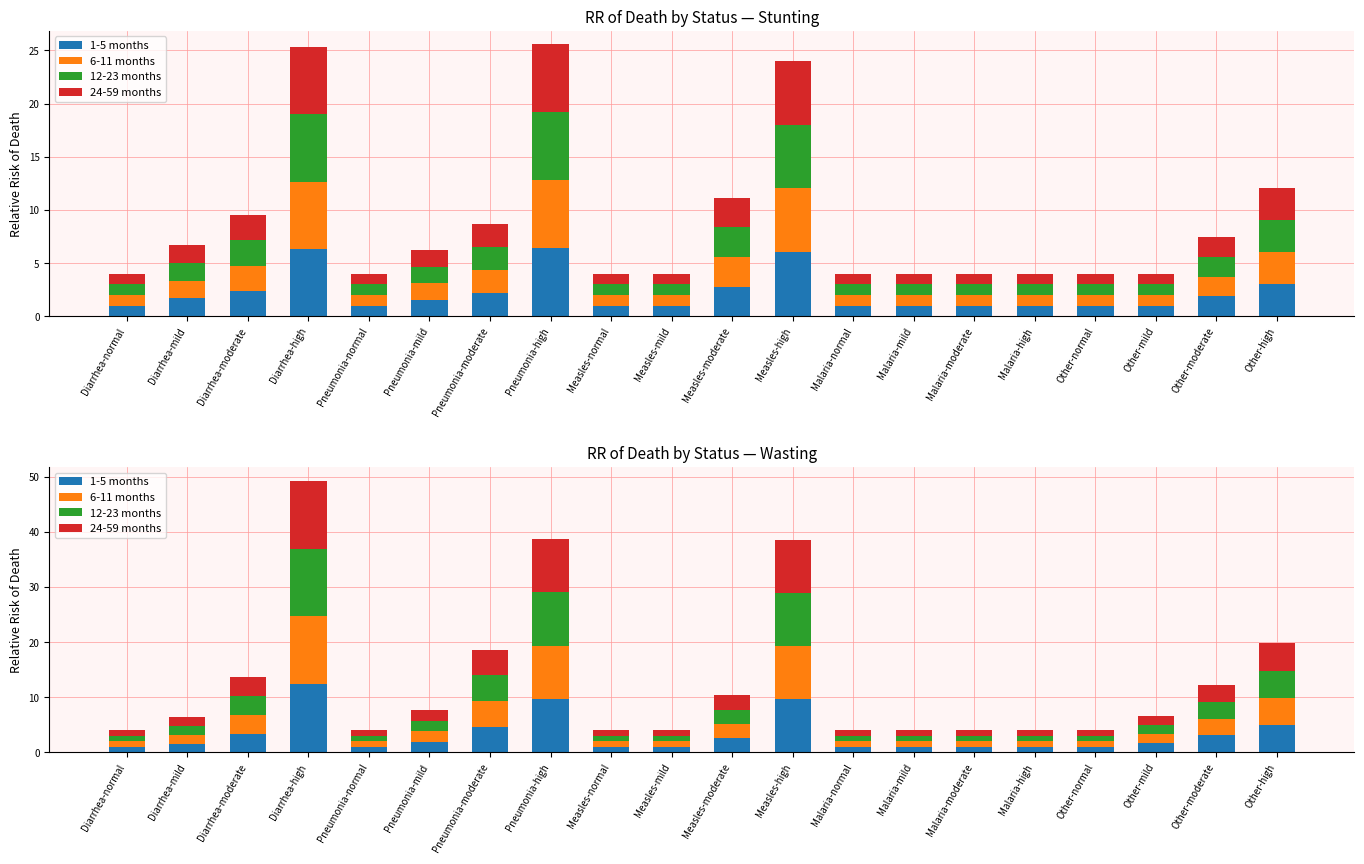

Which series has the largest total across all categories?

1-5 months